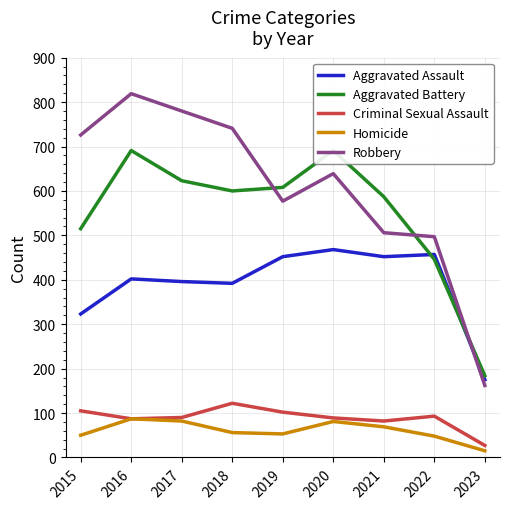

After their last crossing, which series has the higher values: Aggravated Battery or Robbery?

Aggravated Battery